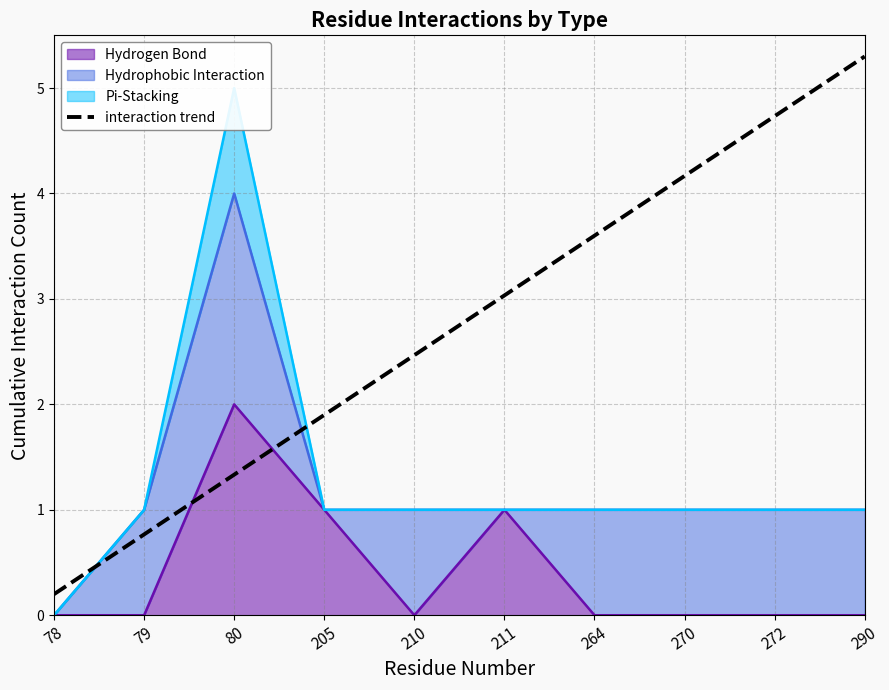

The value at 272 is 6.7. True or false?

False